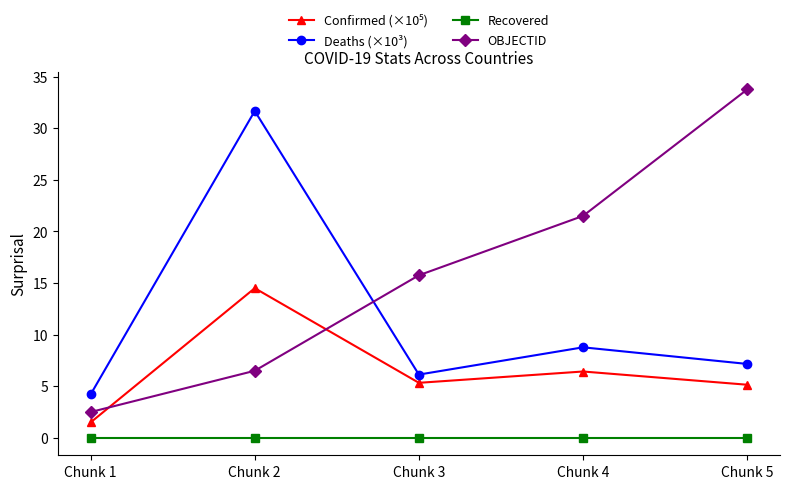

What is the value of the Deaths (×10³) point at the 3rd from the left?

6.1